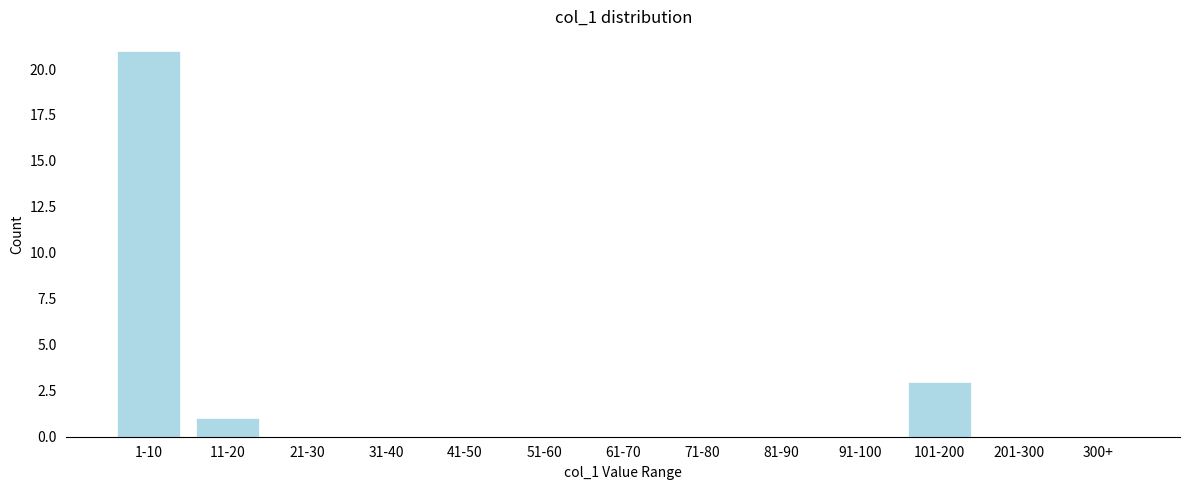

True or false: the data shows 0 at 201-300.

True